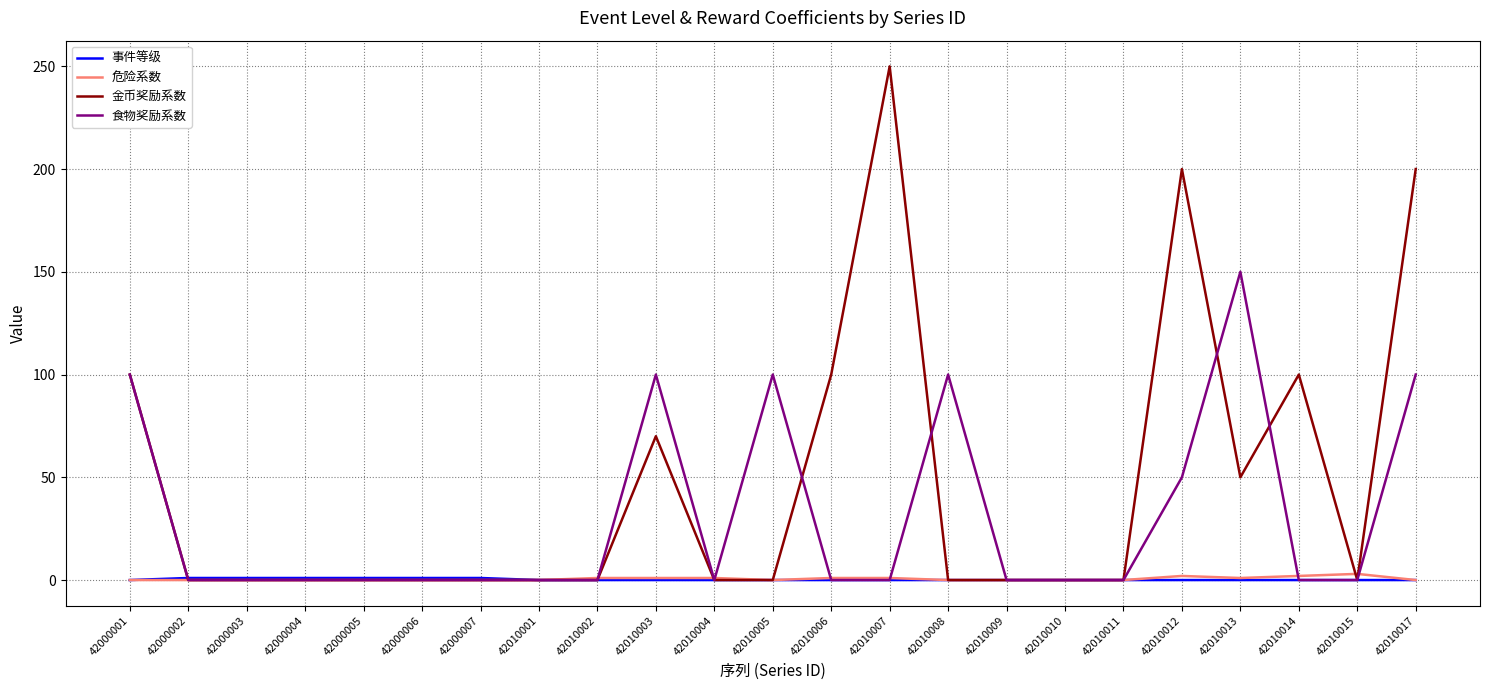

What is the approximate value of 食物奖励系数 at 42010017?

100